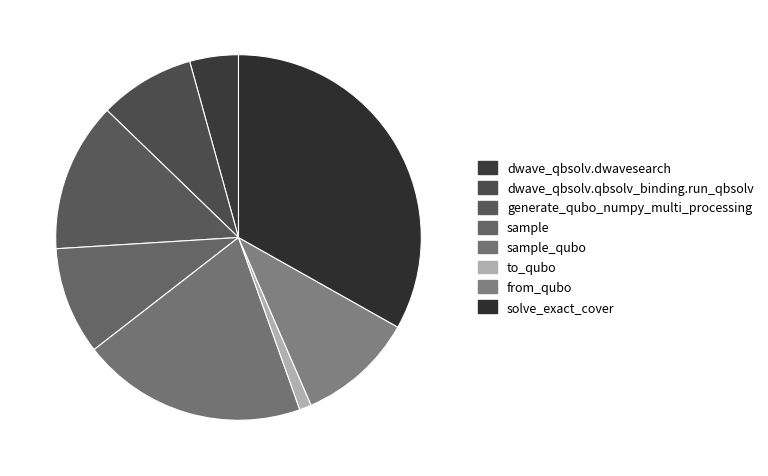

To the nearest percent, what is the combined percentage of sample_qubo and generate_qubo_numpy_multi_processing?

33%